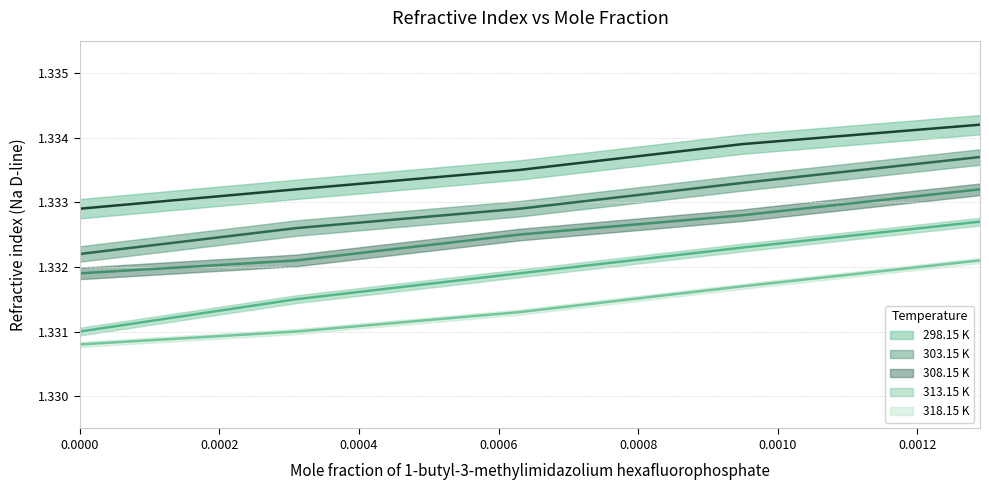

How many lines are shown in the chart?

5